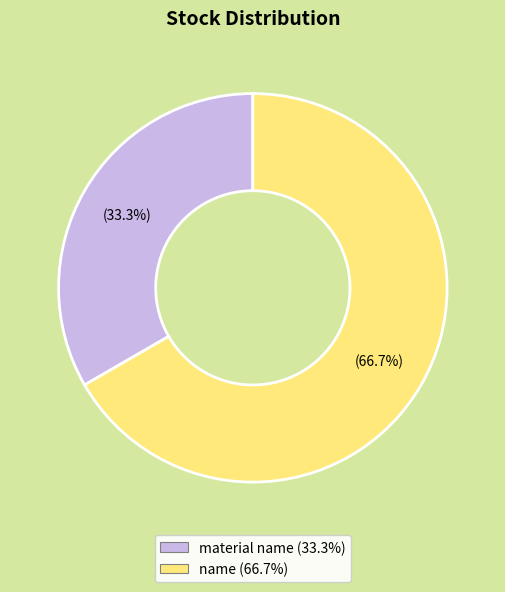

Do name and material name together represent more than half of the pie?

Yes